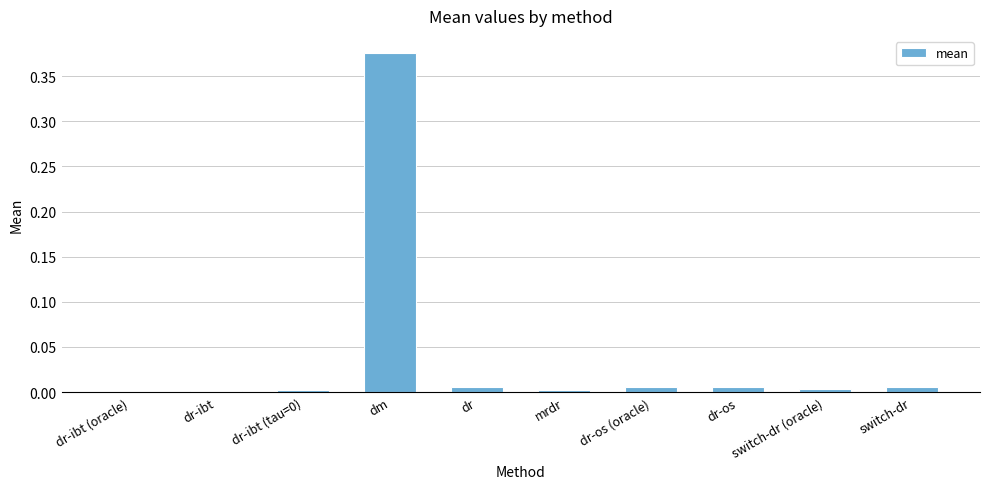

Is it true that the value at switch-dr (oracle) is 0.0?

True